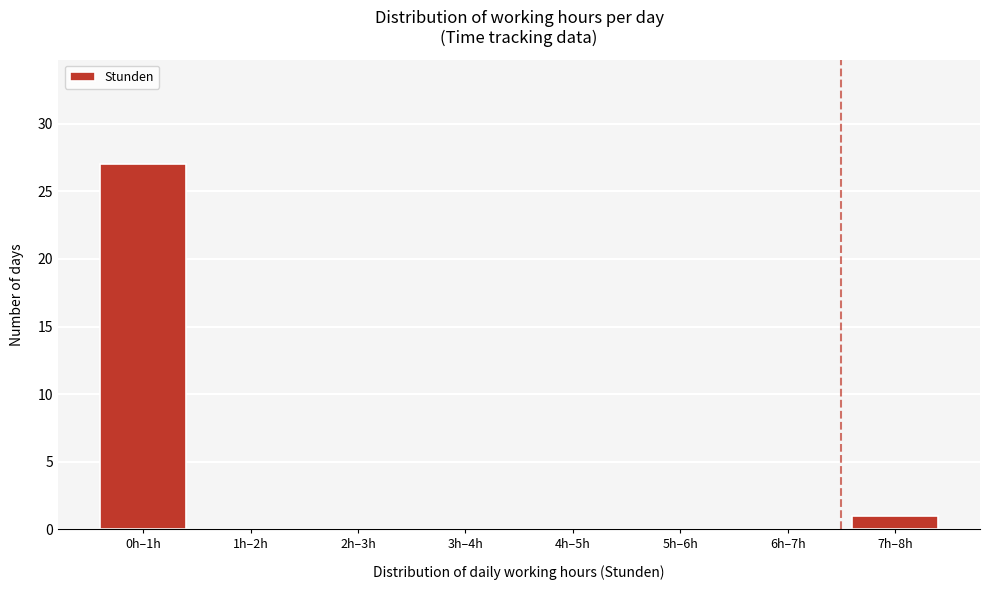

Reading right to left, extract all data points from this chart.

7h–8h=1	6h–7h=0	5h–6h=0	4h–5h=0	3h–4h=0	2h–3h=0	1h–2h=0	0h–1h=27